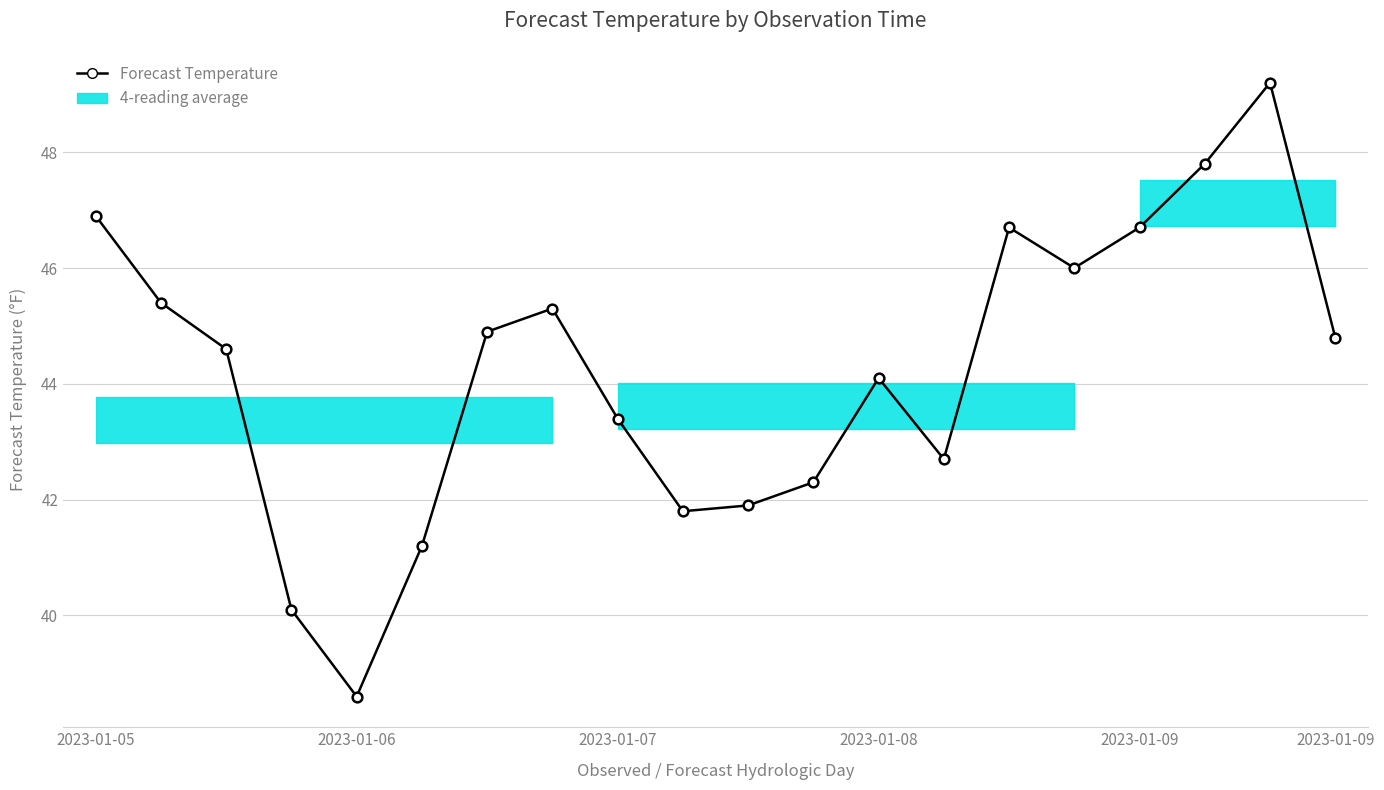

What is the average value?

44.2